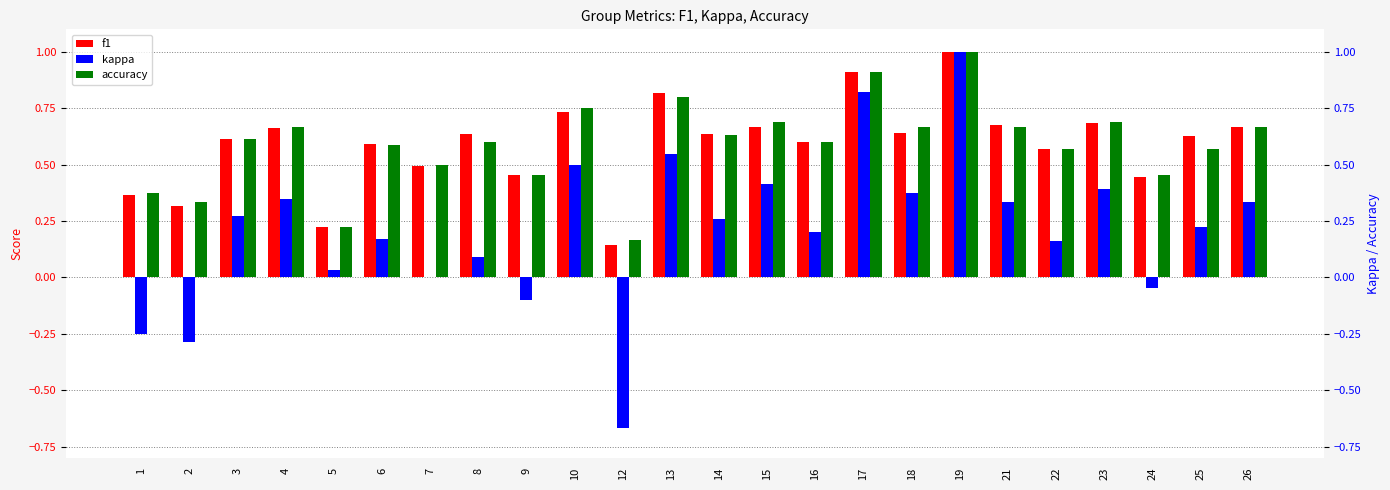

What is the approximate value of kappa at 17?

0.8